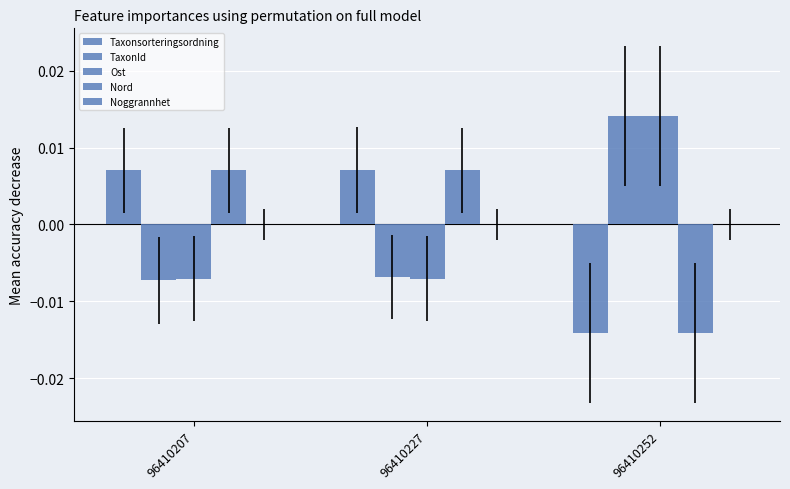

Does the chart contain any negative values?

Yes